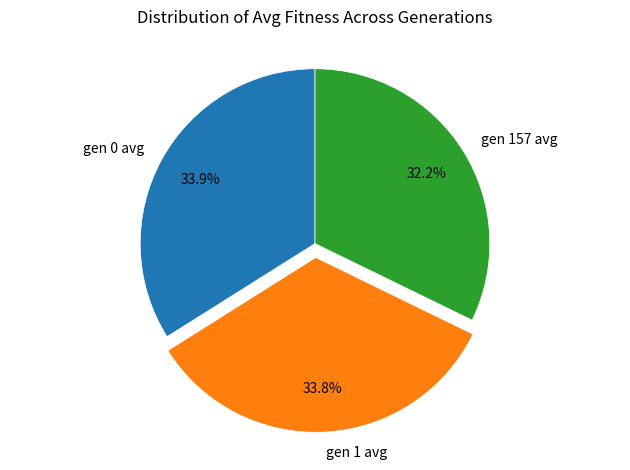

How many slices are in this pie chart?

3